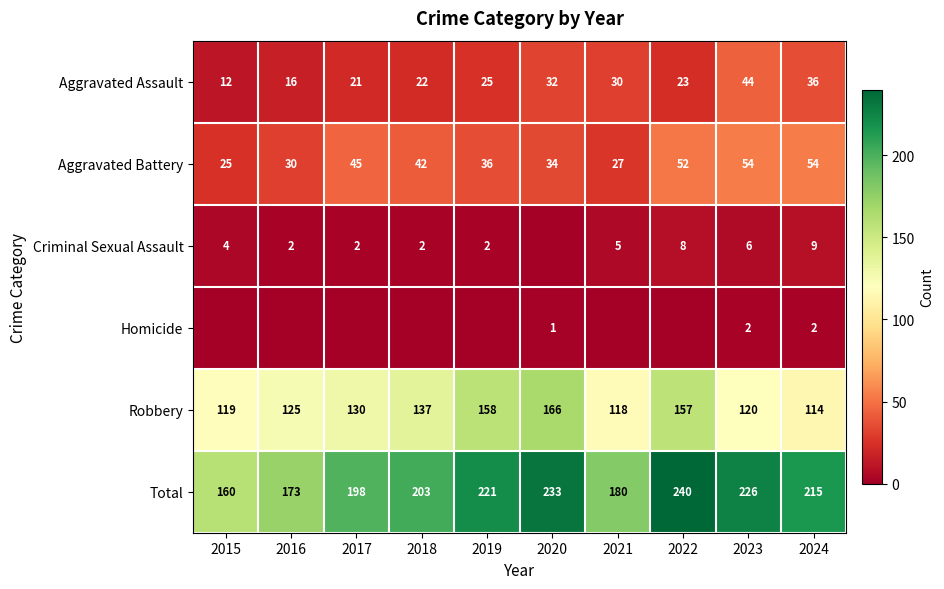

Is it true that Aggravated Assault equals 43 at 2020?

False